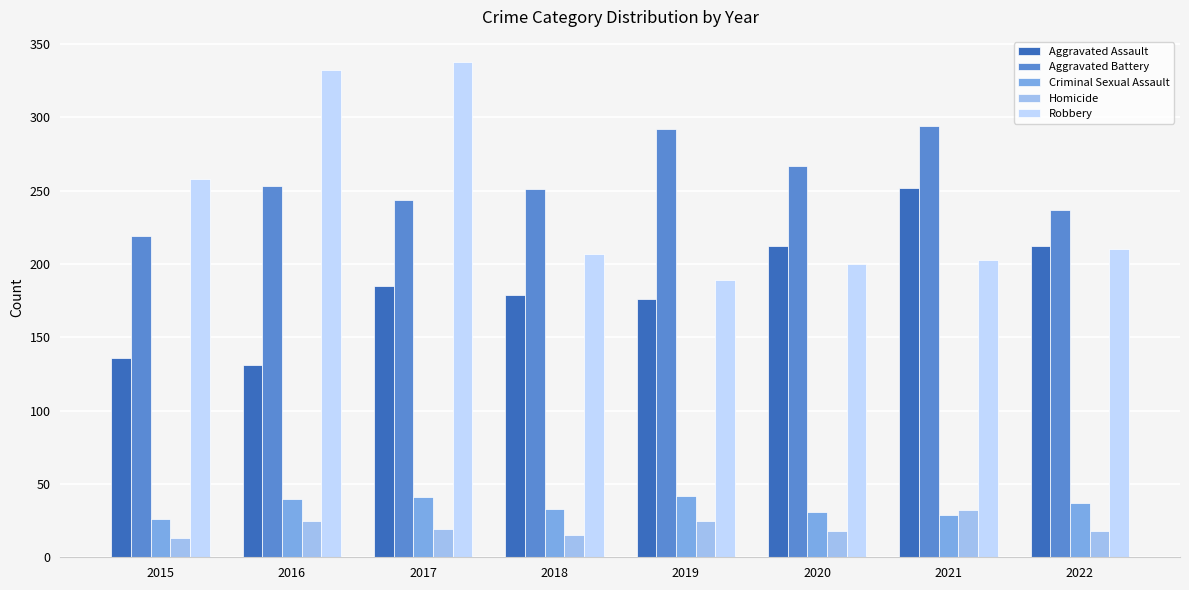

What is the difference between the highest and lowest values at 2019?

267